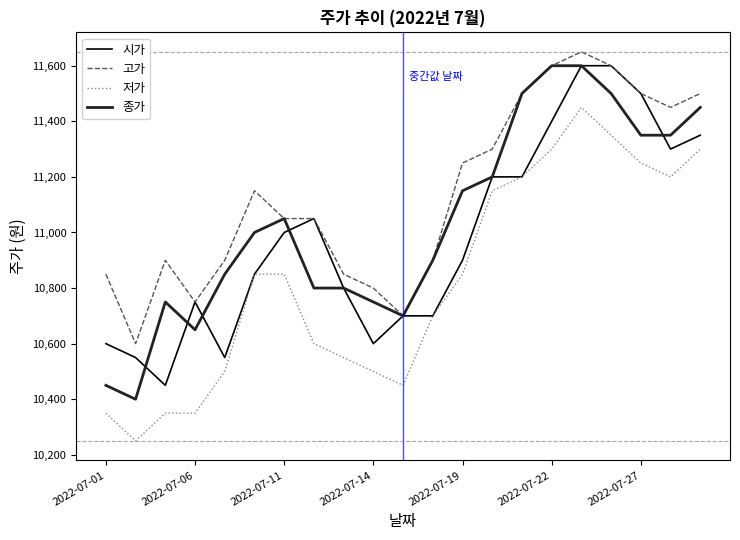

List the series in order of their overall mean, lowest first.

저가, 시가, 종가, 고가